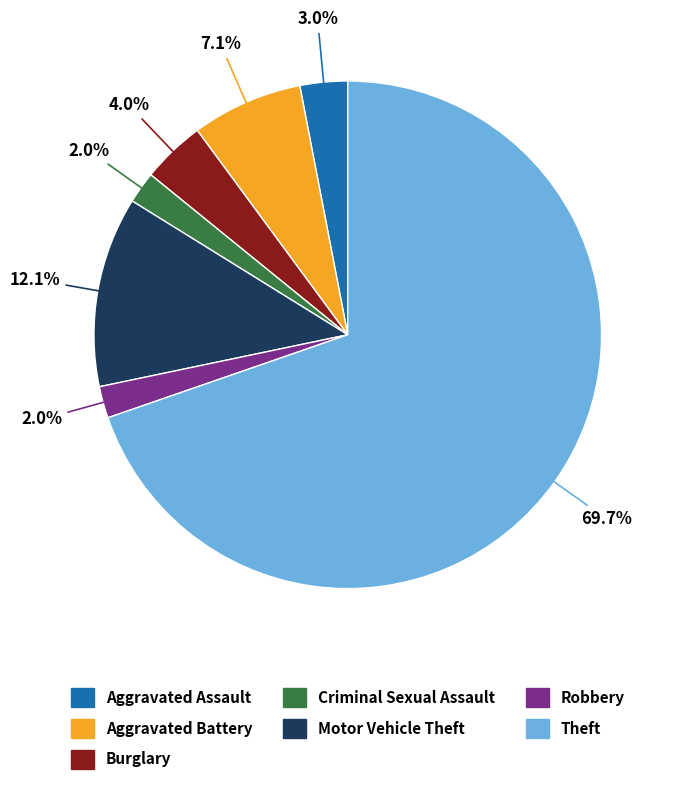

Count the number of slices in the pie.

7